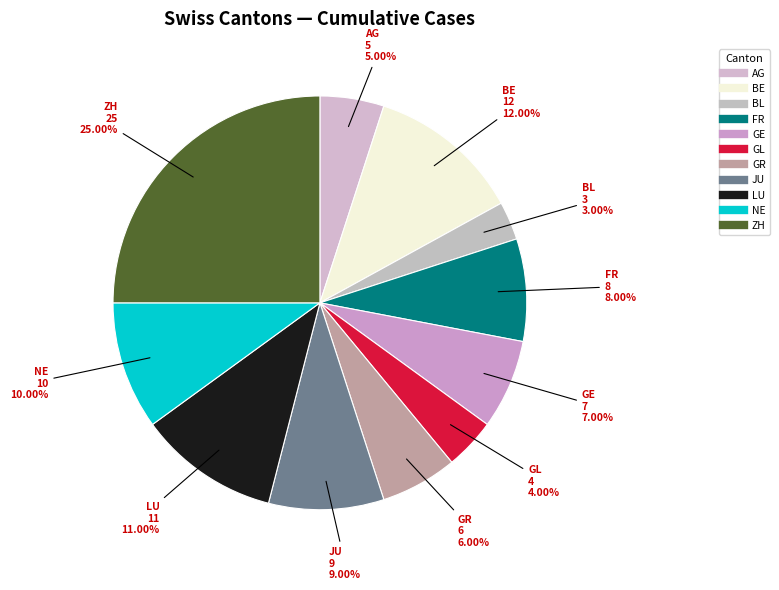

Is the sum of LU and GL greater than half?

No